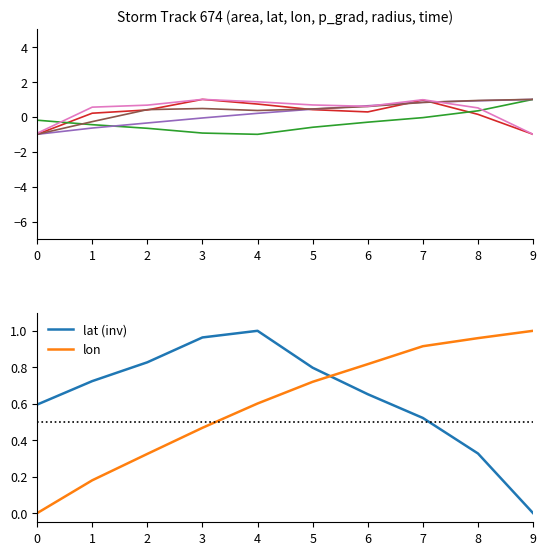

True or false: radius has a value of -1.7 at 0.

False